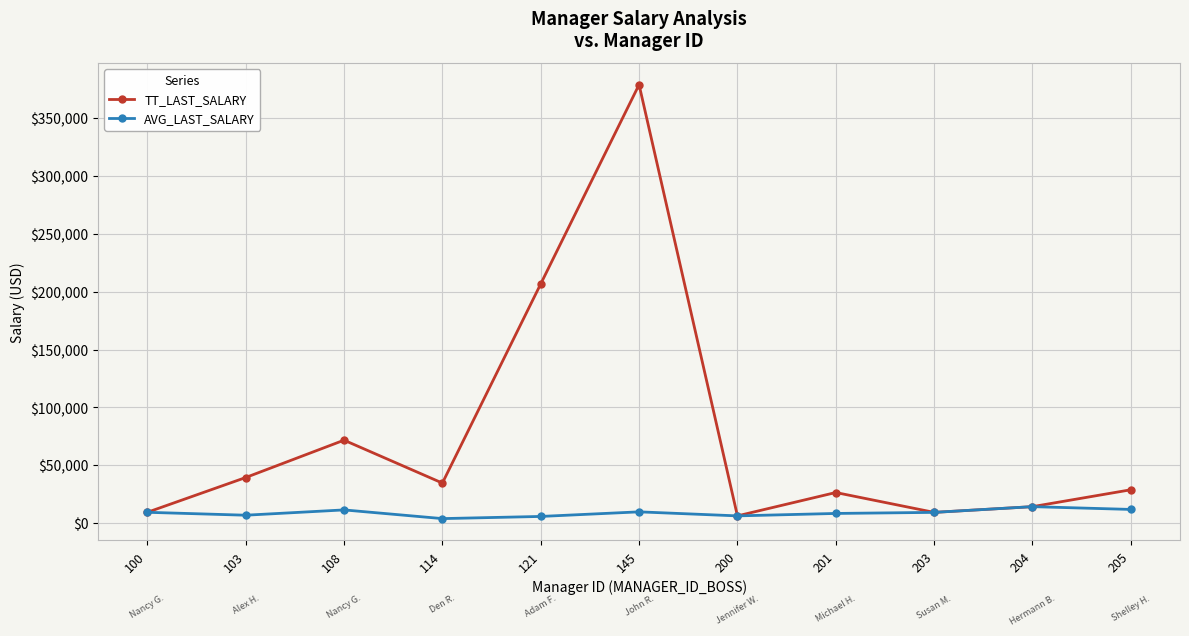

Which series has the largest total across all categories?

TT_LAST_SALARY